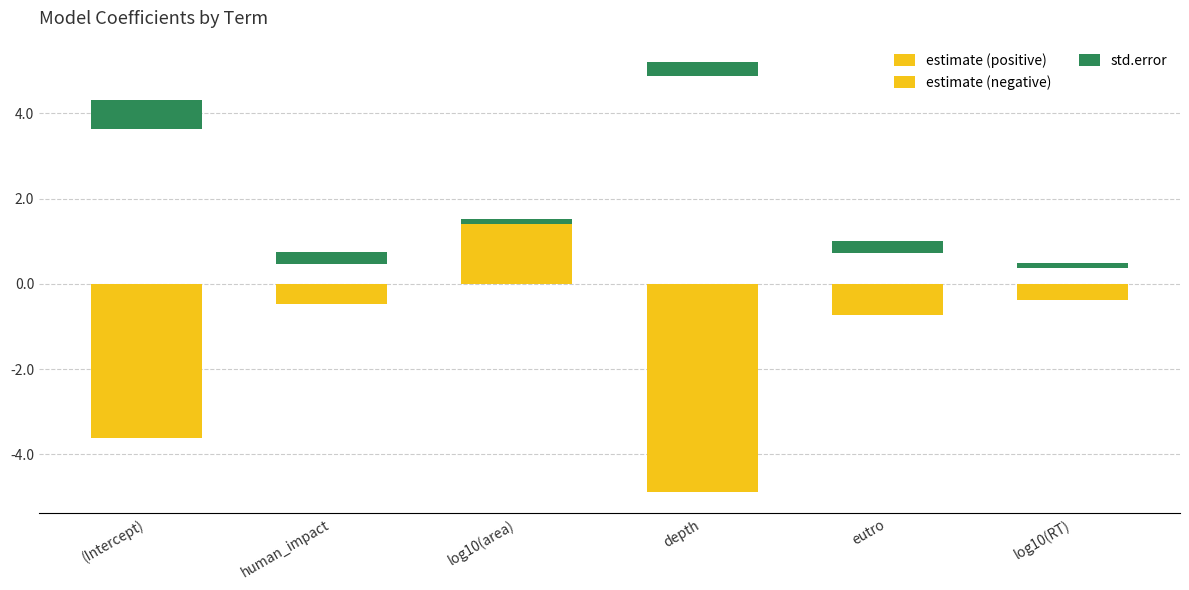

Is the value of std.error at log10(RT) greater than the value of estimate (positive) at depth?

Yes